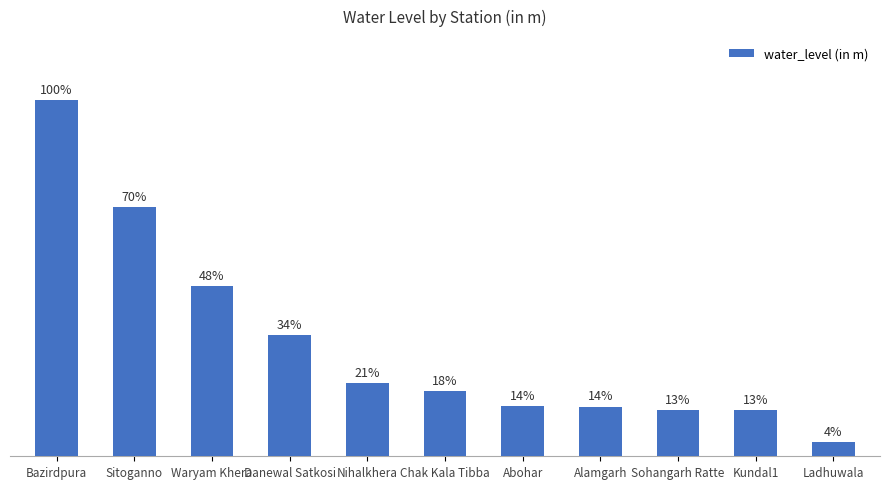

Are the bars horizontal?

No